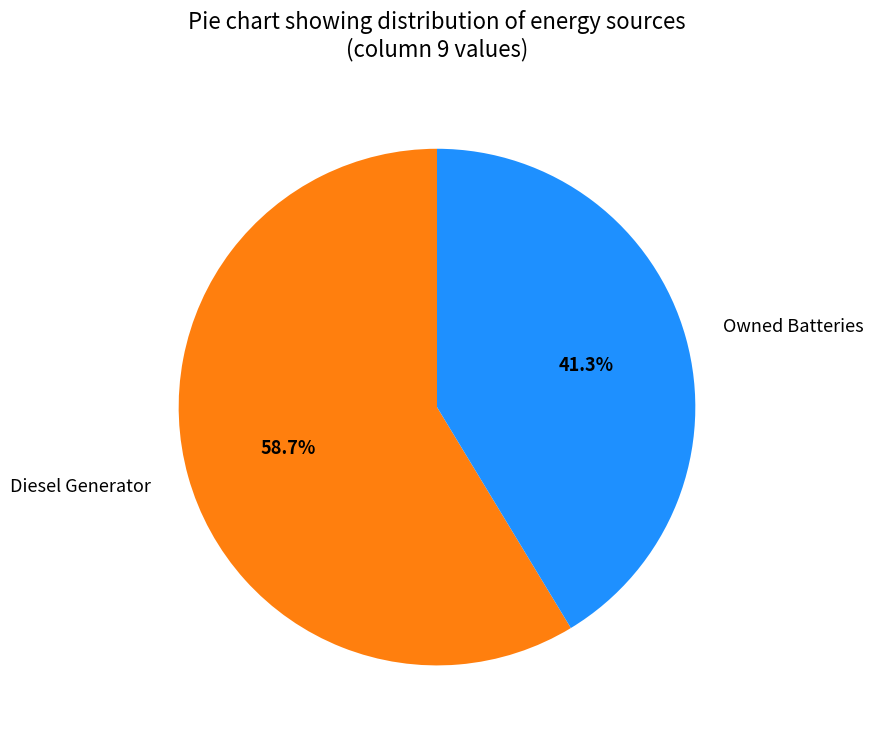

Does Owned Batteries represent more than half of the total?

No